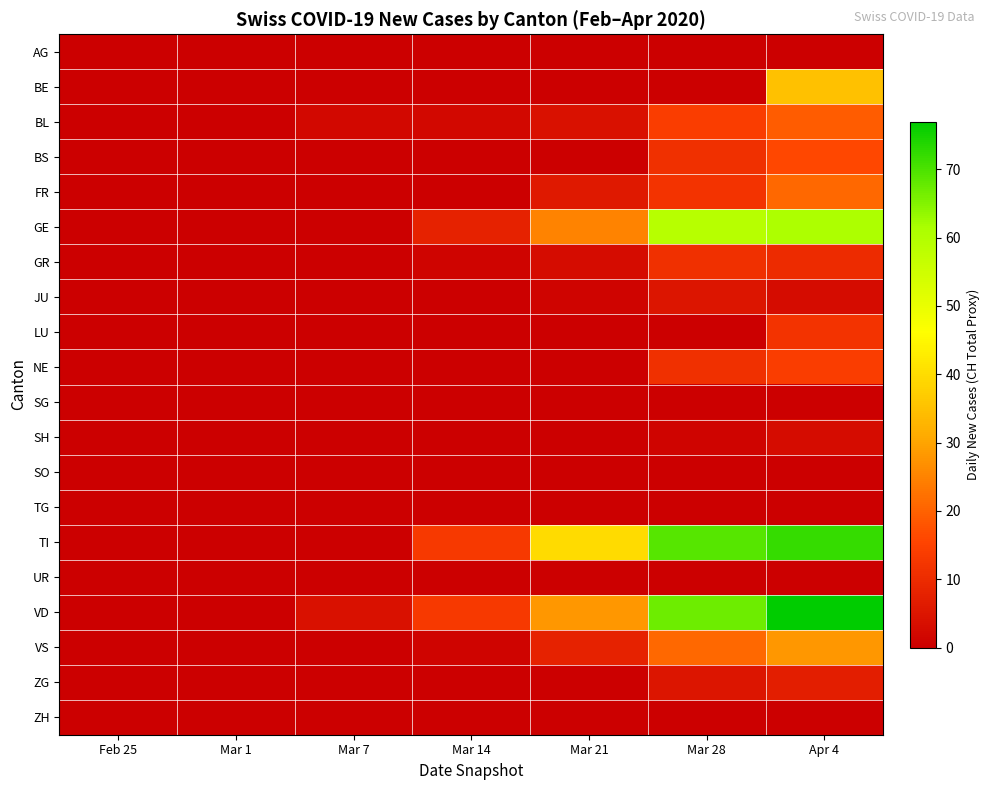

At how many categories does at least one series exceed 27?

3